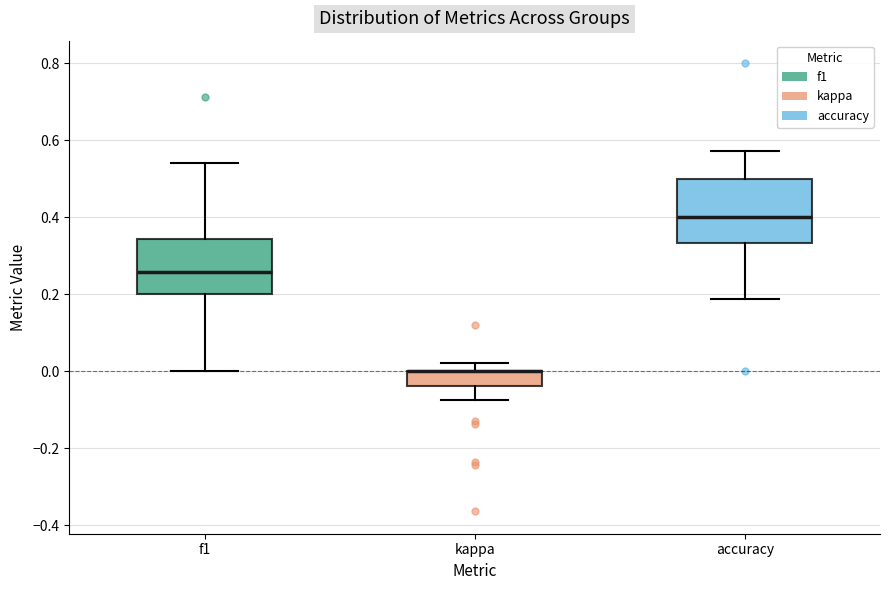

Comparing the boxes themselves (not the whiskers), which one is the tallest?

accuracy